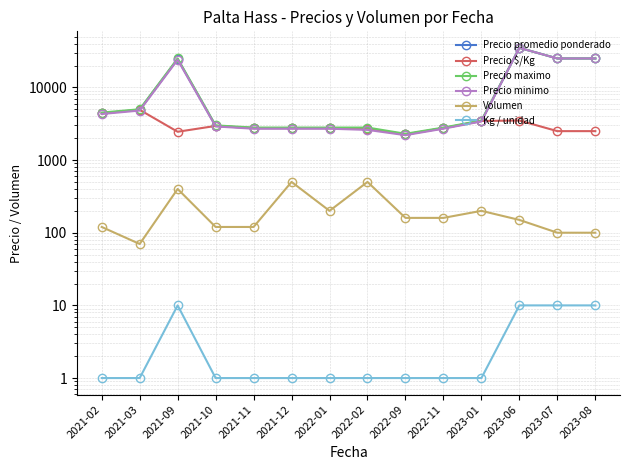

Where does the Precio maximo series first go above 3500?

2021-02